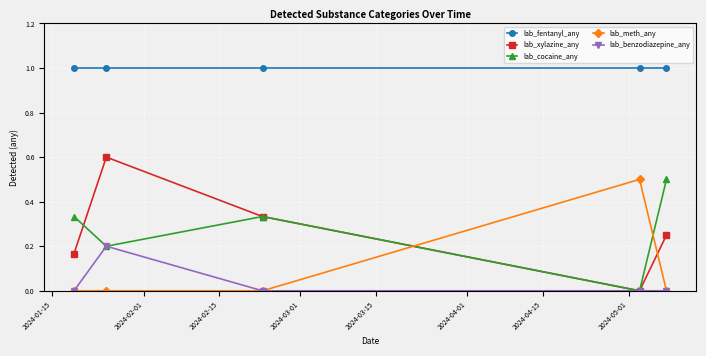

What is the value of the lab_fentanyl_any point at the 3rd from the left?

1.0